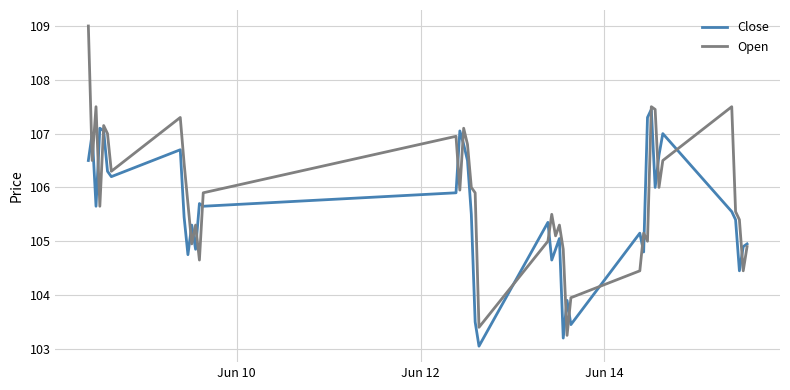

Which series has the widest spread of values?

Open